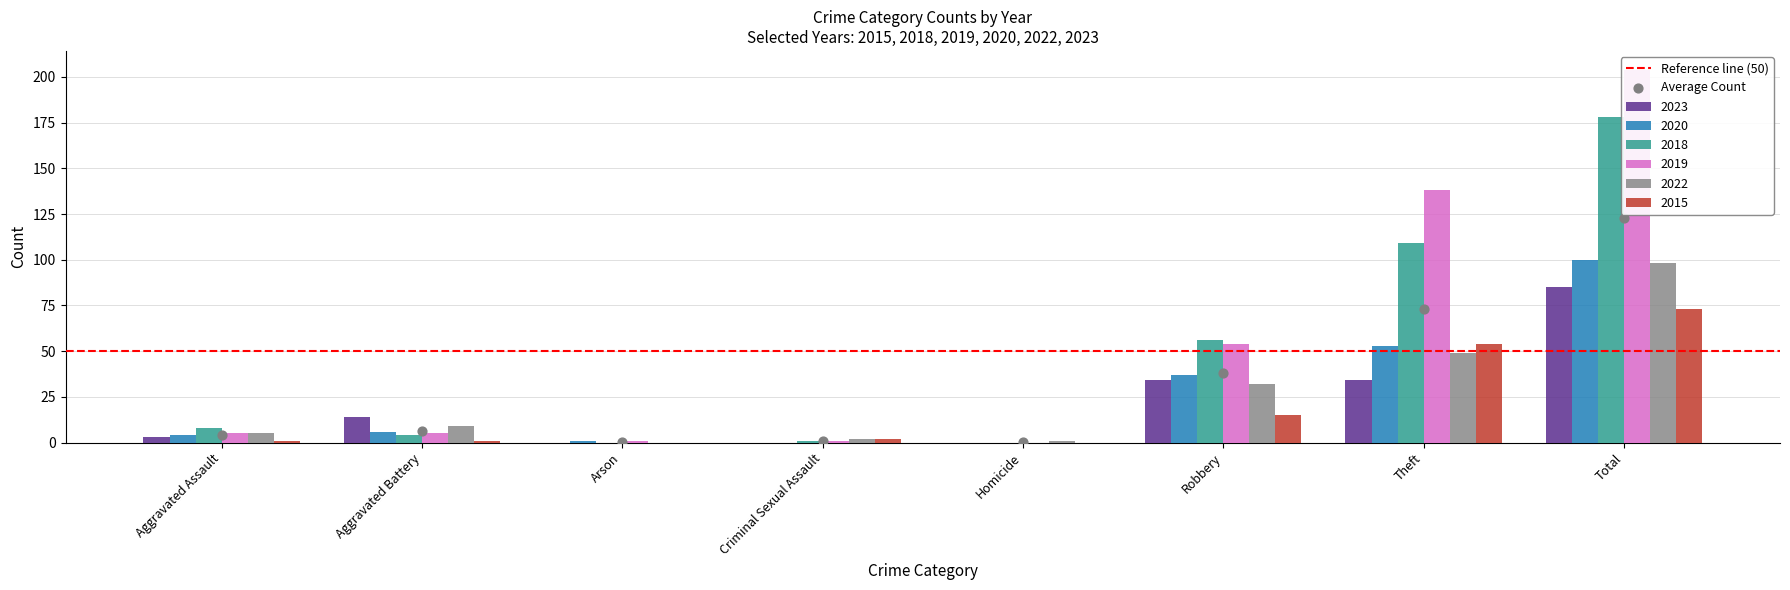

Is the value of 2022 at Total greater than the value of 2015 at Criminal Sexual Assault?

Yes